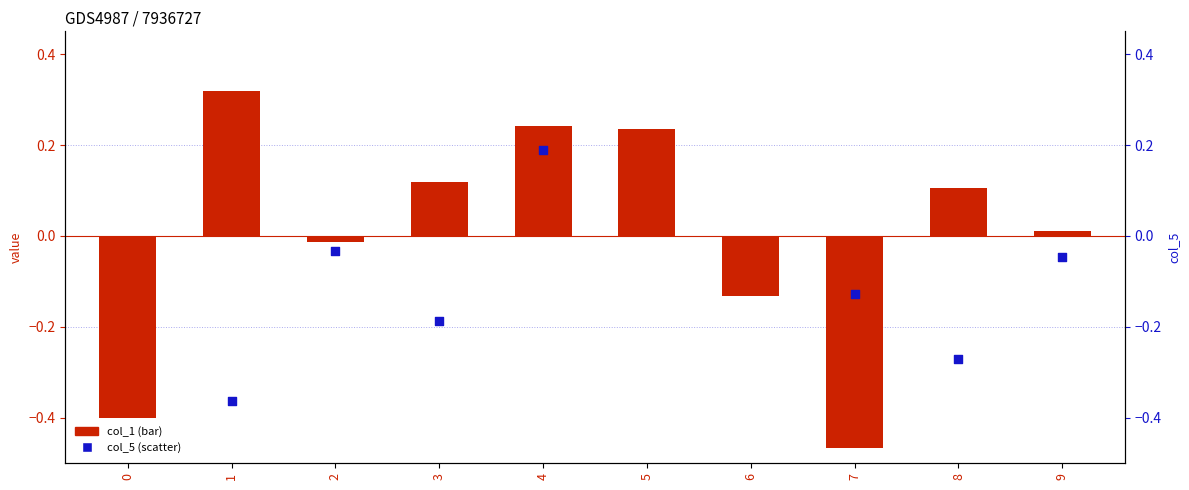

At which category is the sum across all series the highest?

5